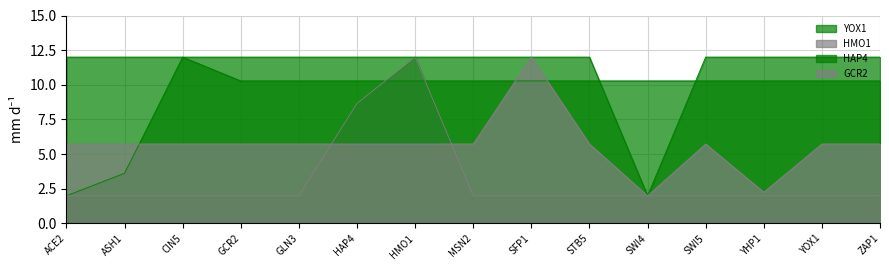

Count the number of data series in this chart.

4